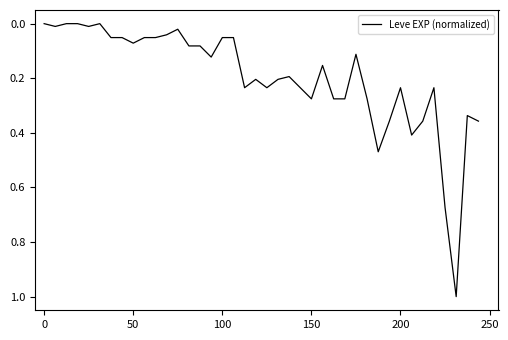

What is the greatest value displayed?

1.0